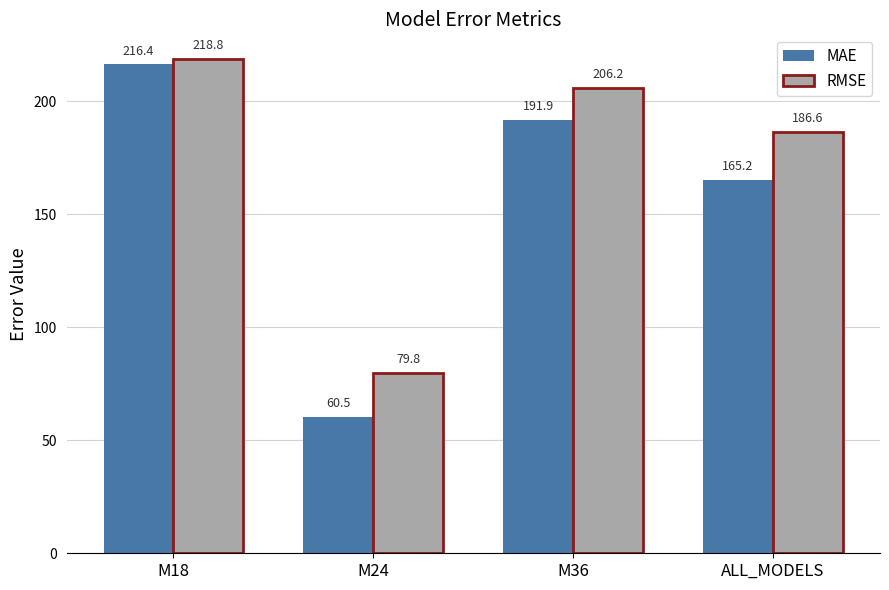

What is the difference between the highest and lowest values at ALL_MODELS?

21.4